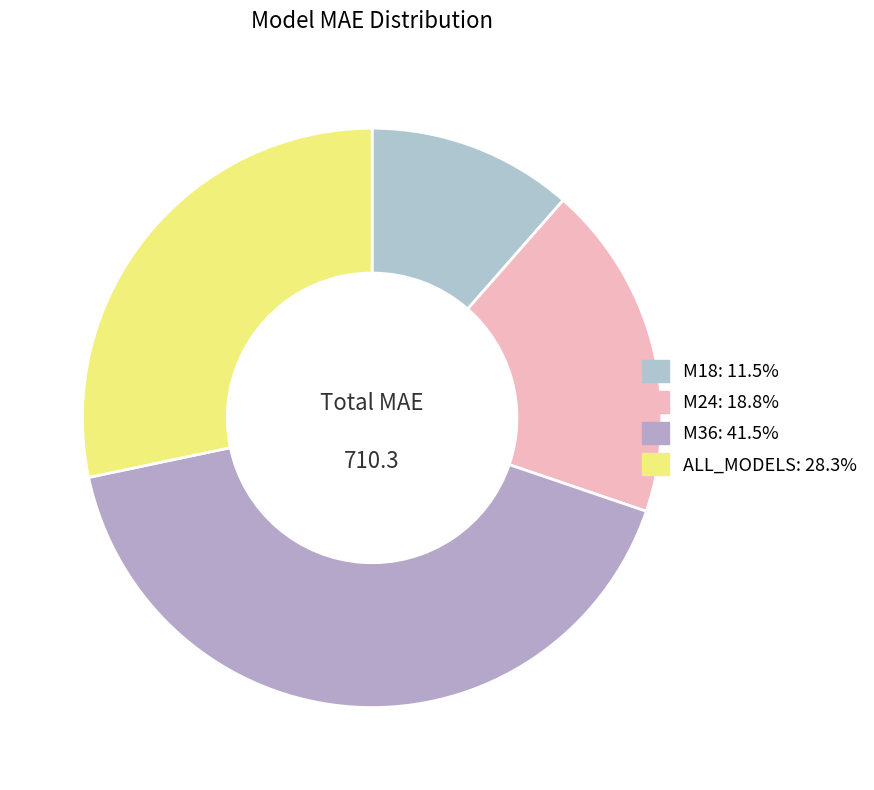

Which category has the biggest portion of the pie?

M36